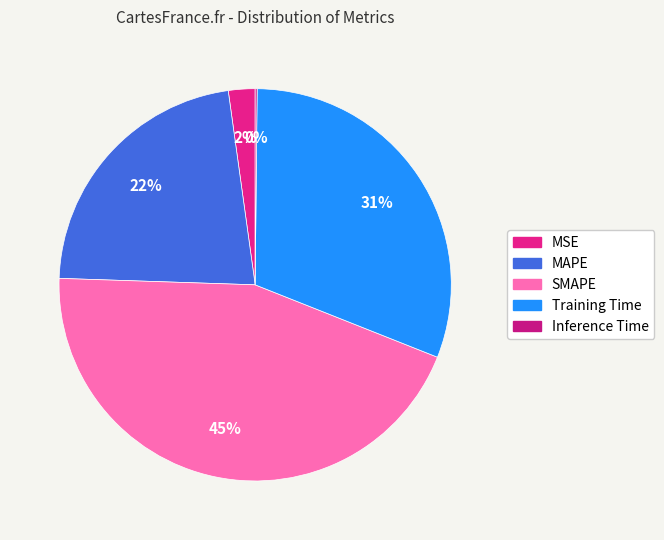

The Training Time slice represents 31% of the pie. True or false?

True